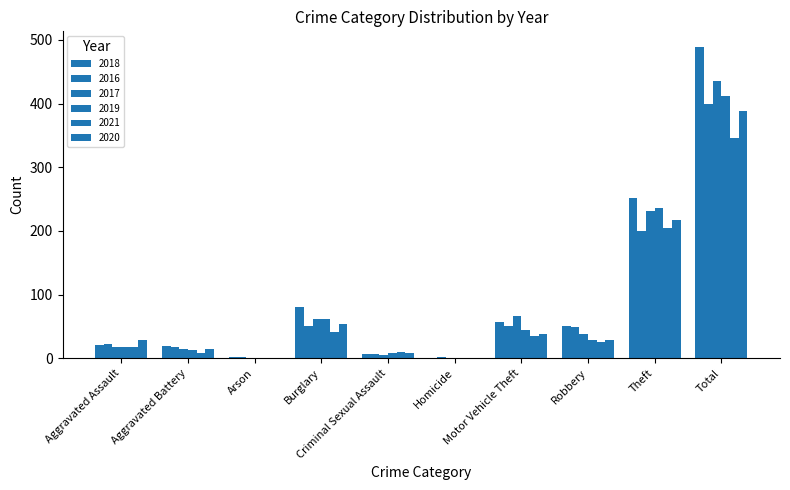

True or false: 2021 has a value of 1 at Homicide.

True